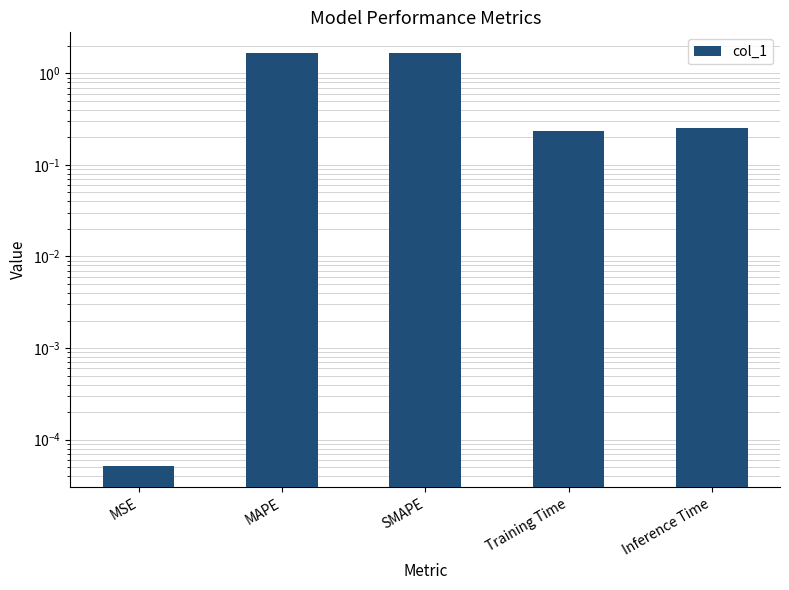

Reading right to left, list all the values displayed in this chart.

Inference Time=0.3	Training Time=0.2	SMAPE=1.7	MAPE=1.7	MSE=0.0